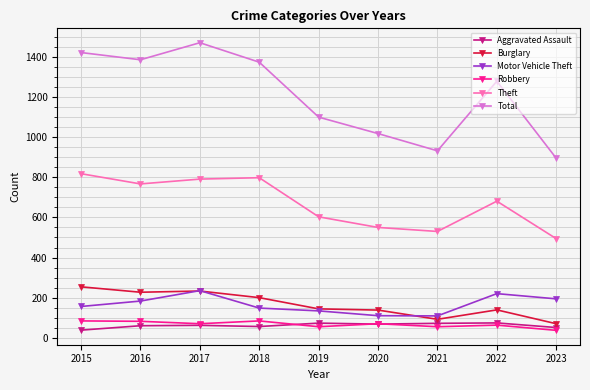

Does the chart have visible grid lines?

Yes